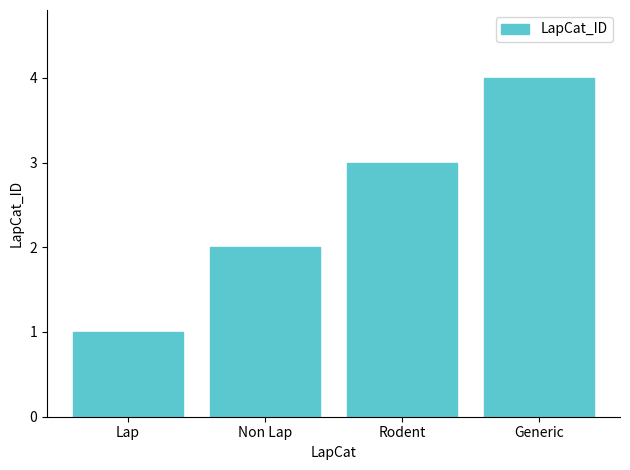

What is the smallest value displayed?

1